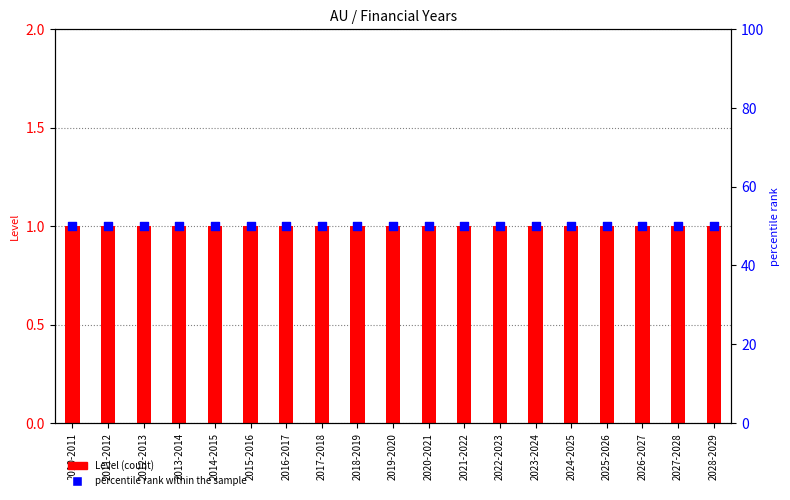

Which series has the largest total across all categories?

percentile rank within the sample